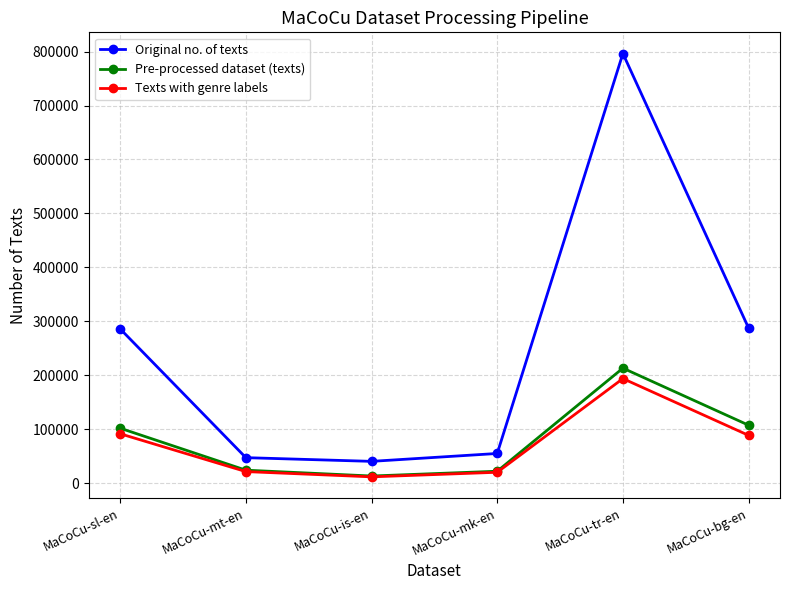

Between MaCoCu-sl-en and MaCoCu-is-en, which series saw the biggest shift?

Original no. of texts